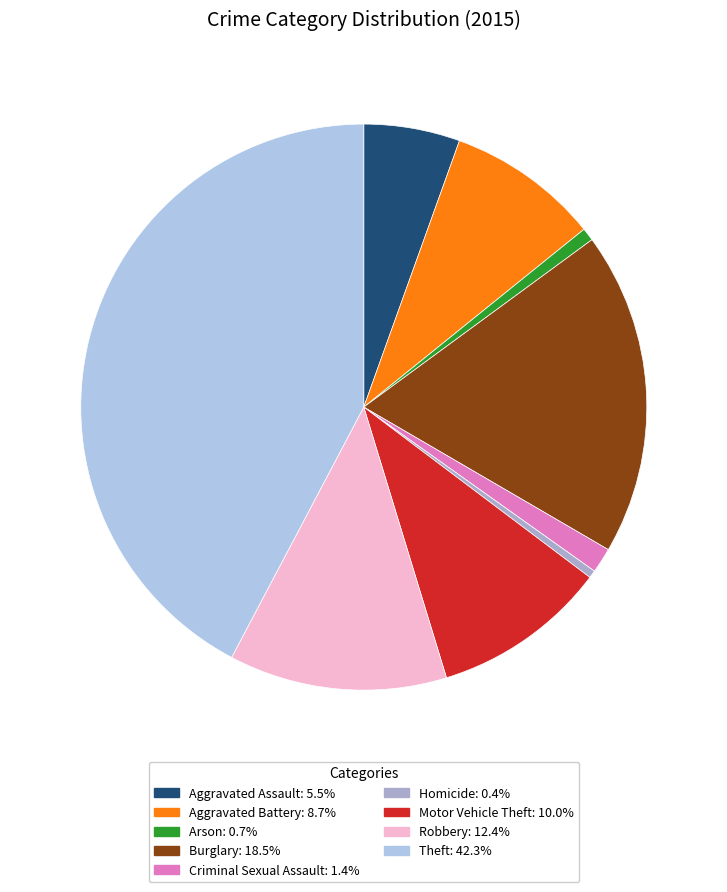

Count the number of slices in the pie.

9